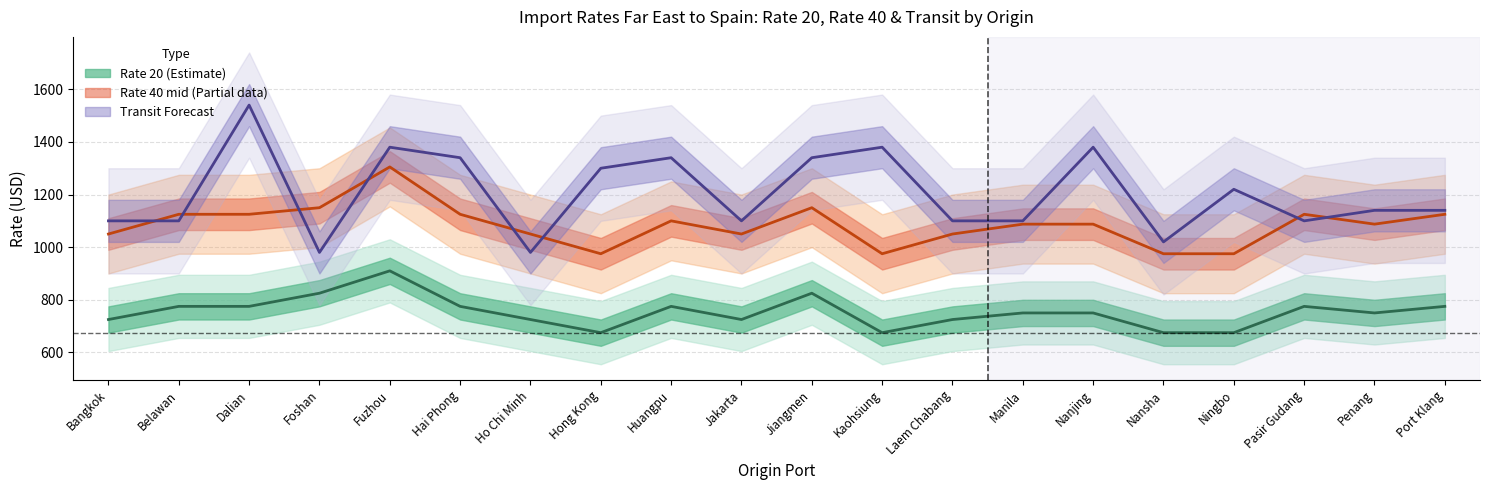

Rank the series by their maximum value, from lowest to highest.

Rate 20 (centre), Rate 40 mid (centre), Transit (scaled)